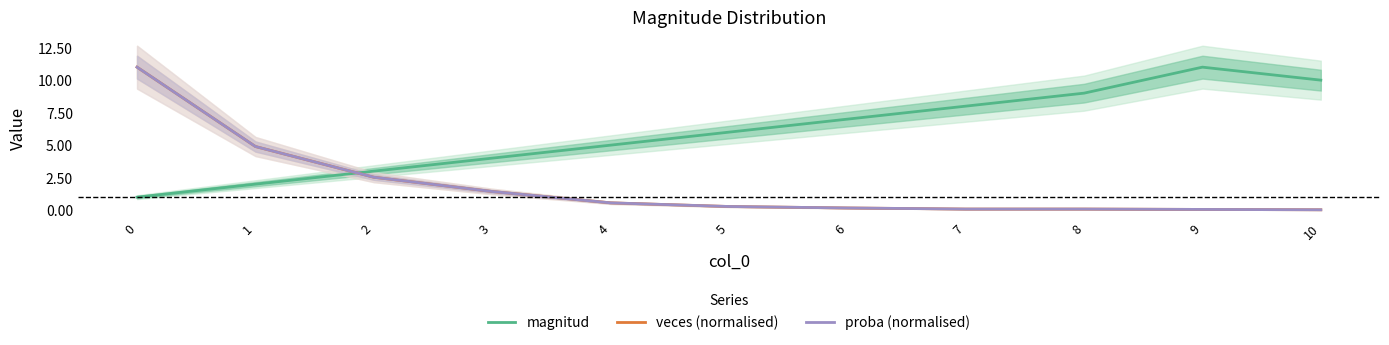

Reading left to right, extract all data points from this chart.

magnitud: 1.0	2.0	3.0	4.0	5.0	6.0	7.0	8.0	9.0	11.0	10.0
veces (normalised): 11.0	4.9	2.5	1.4	0.6	0.3	0.2	0.1	0.1	0.1	0.0
proba (normalised): 11.0	4.9	2.5	1.4	0.6	0.3	0.2	0.1	0.1	0.1	0.0